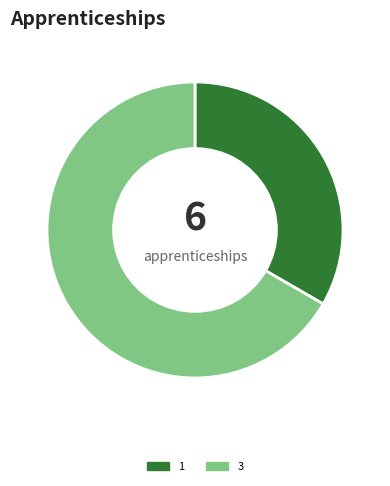

Which has a higher value, 3 or 1?

3